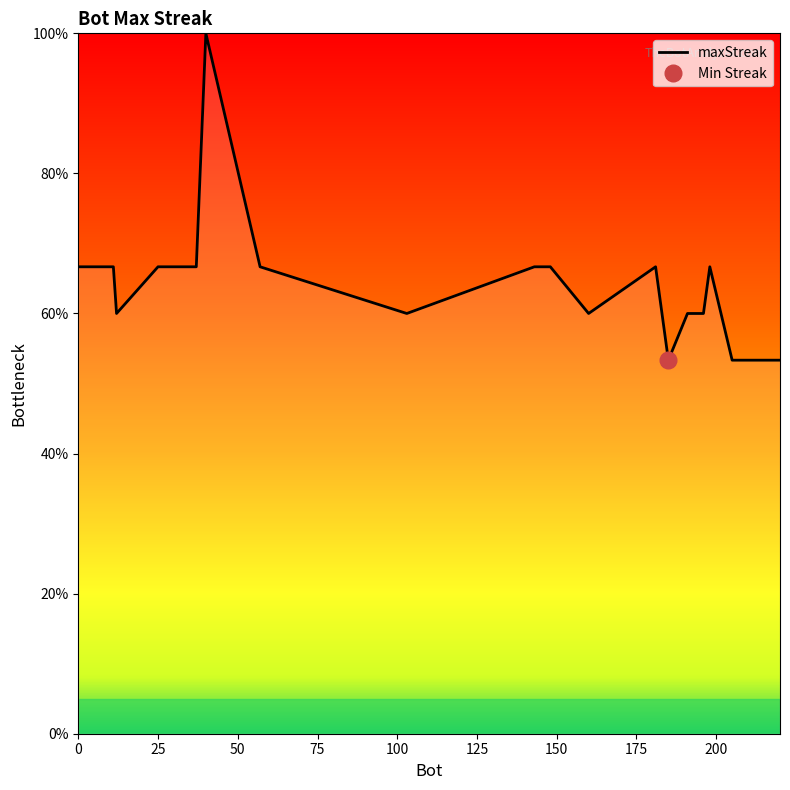

What is the maximum value for maxStreak?

100.0